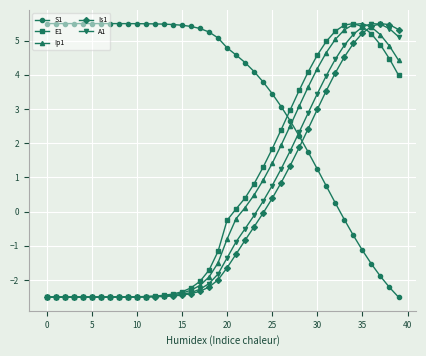

What are all the series names shown in the legend?

S1, E1, Ip1, Is1, A1